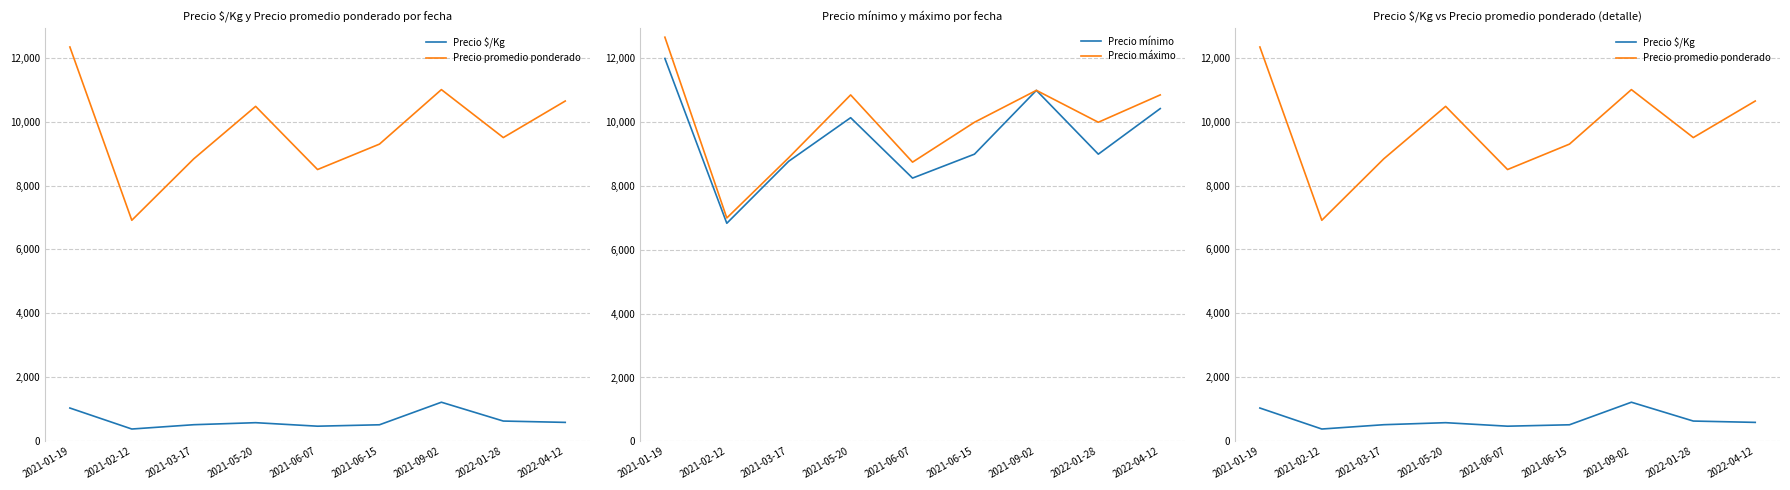

List the series in order of their peak value, highest first.

Precio máximo, Precio promedio ponderado, Precio mínimo, Precio $/Kg